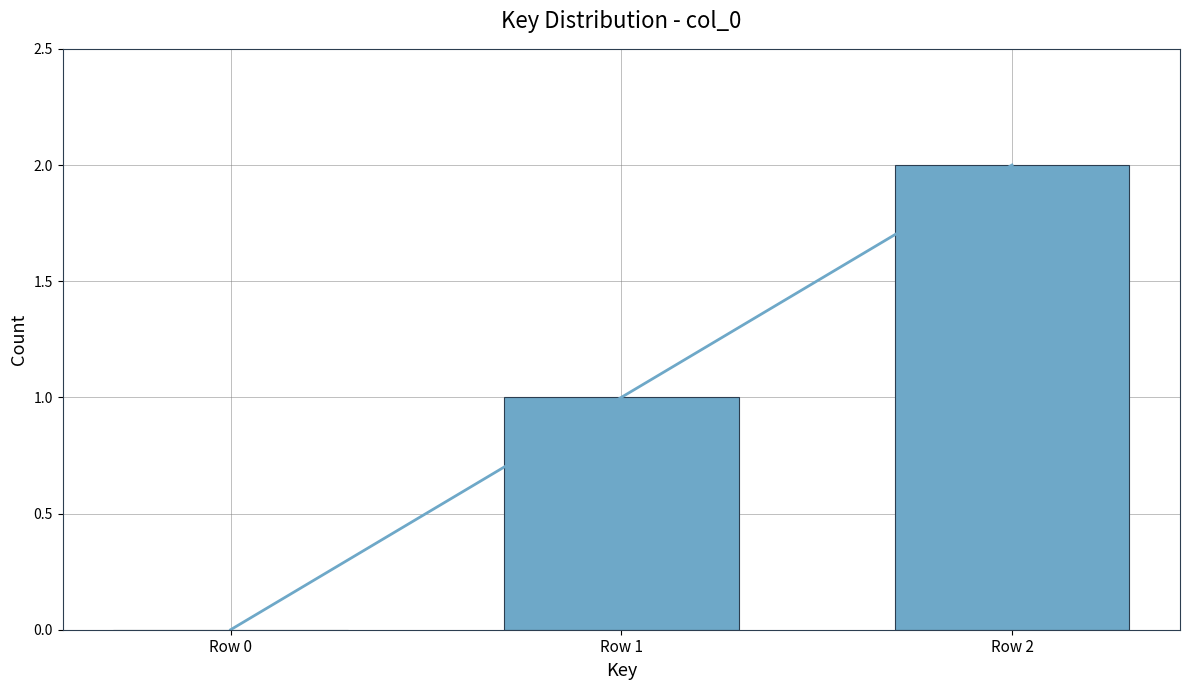

Count the number of categories in the chart.

3